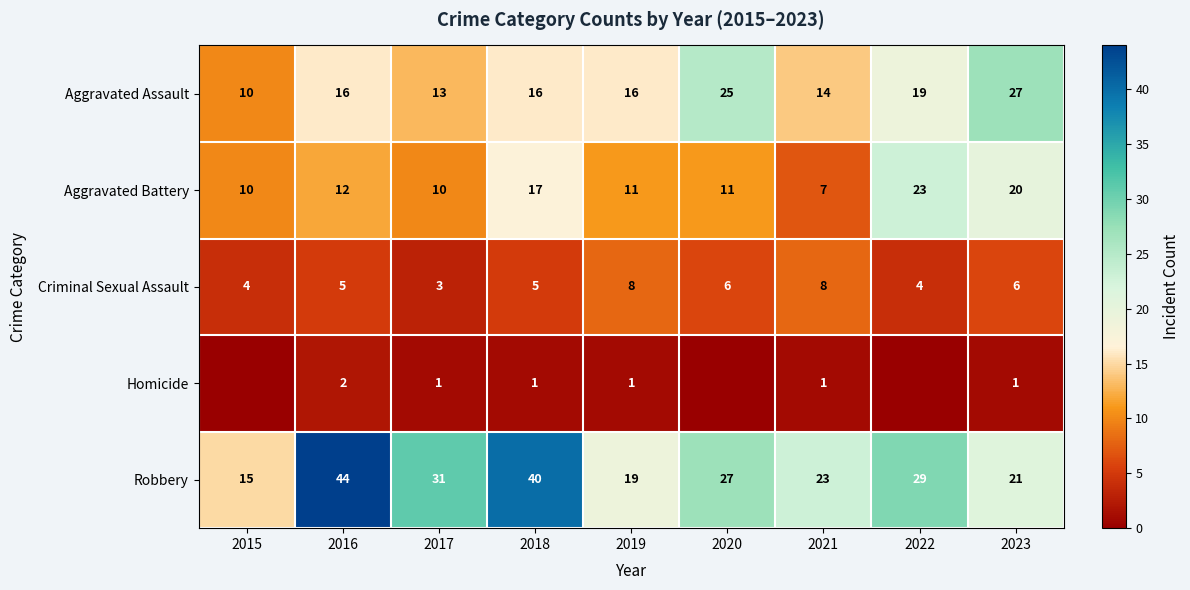

What is the average value of the Robbery series?

28